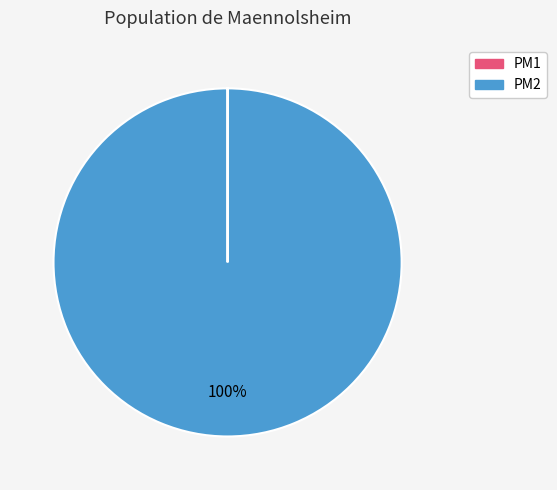

What is the largest slice in the pie chart?

PM2